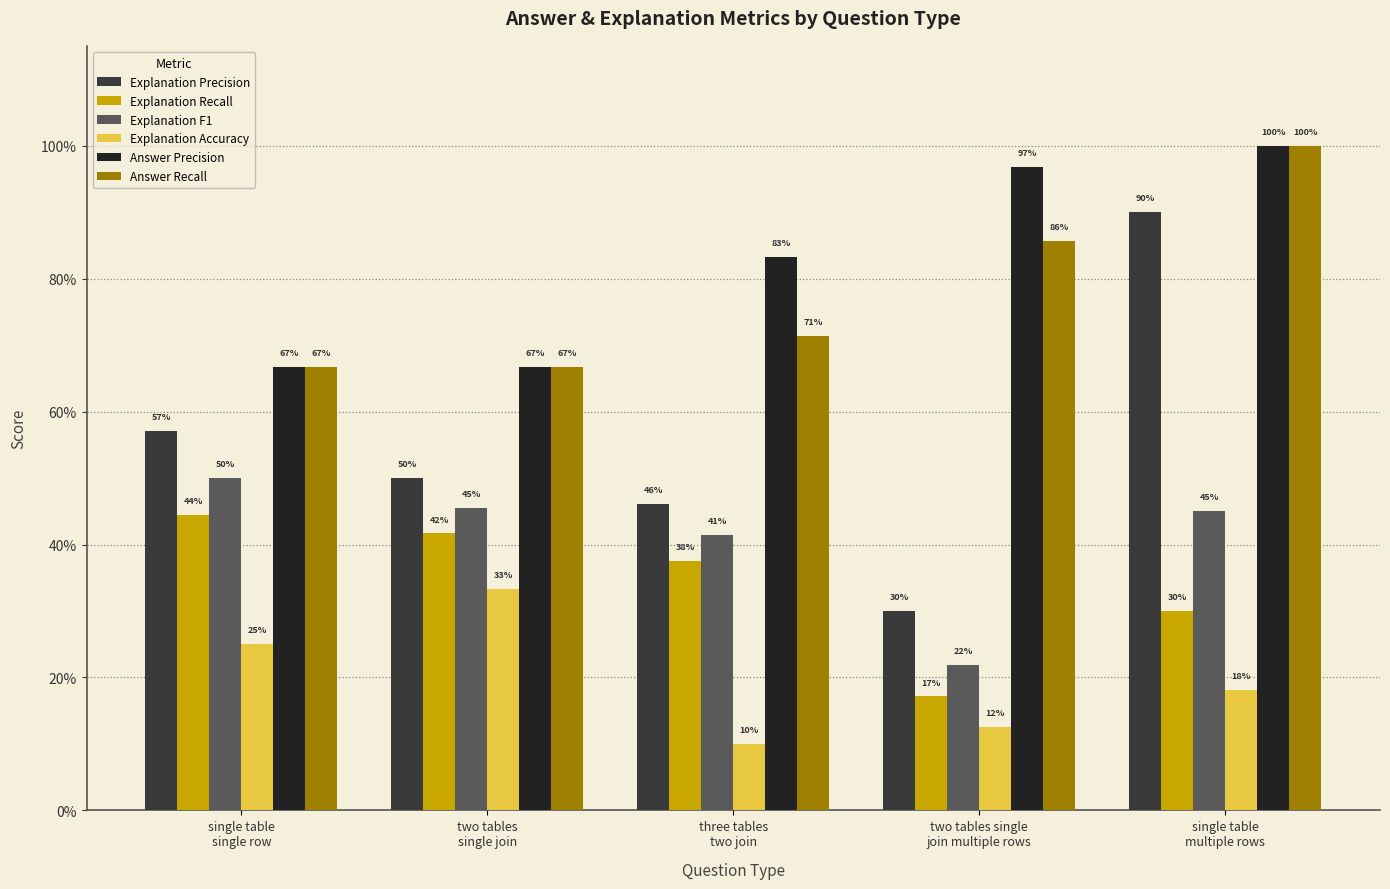

What is the maximum value for Explanation Accuracy?

0.3